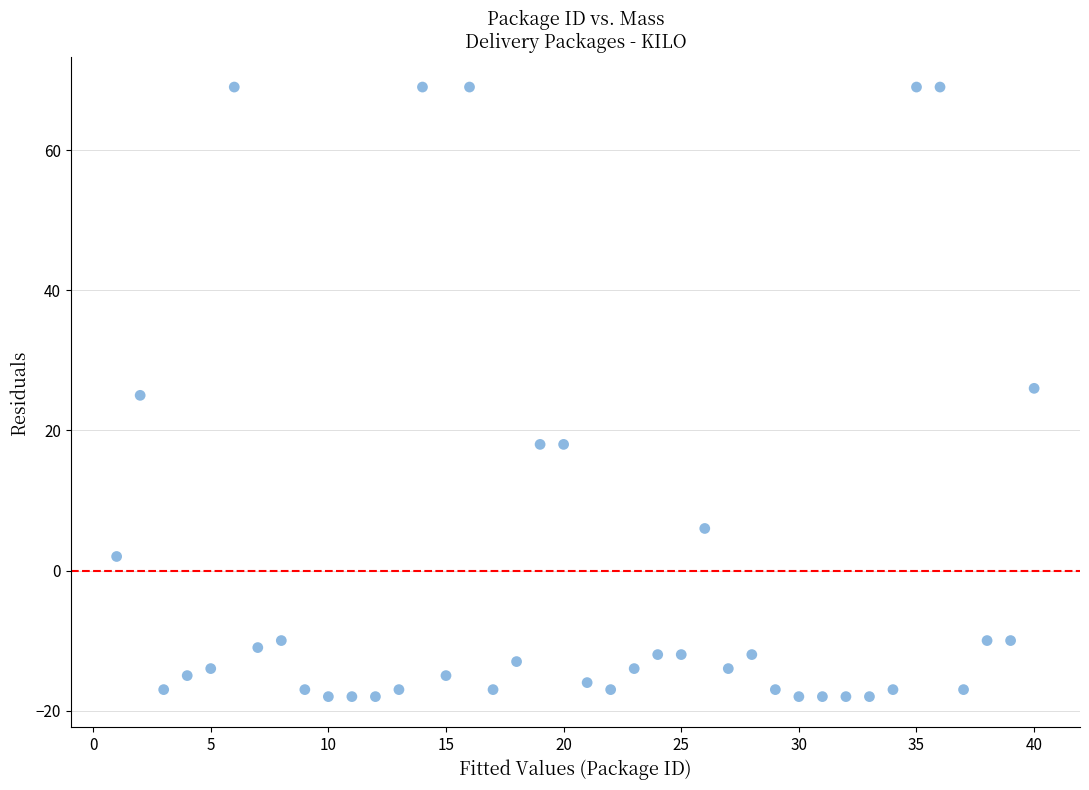

How many data points are displayed?

40